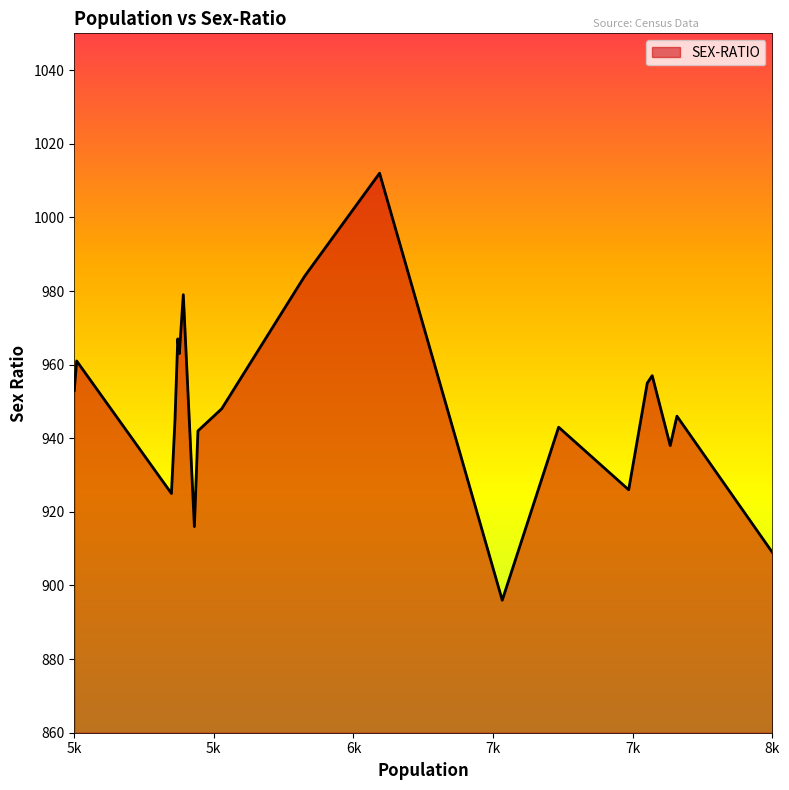

What is the difference between the maximum and minimum values?

116